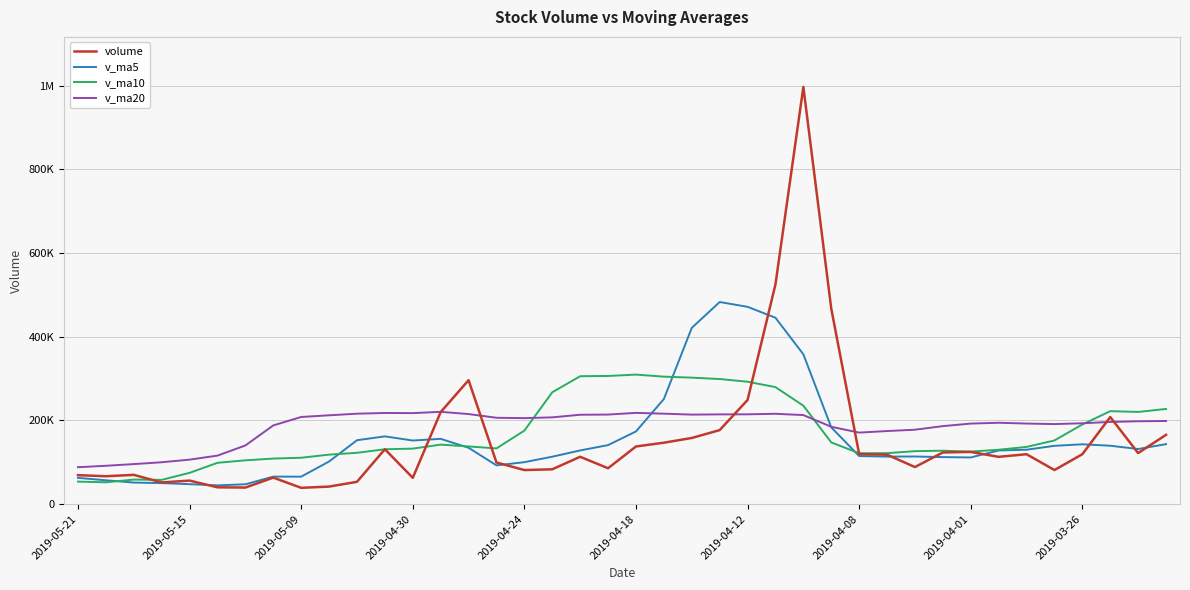

What is the minimum value for volume?

38844.3